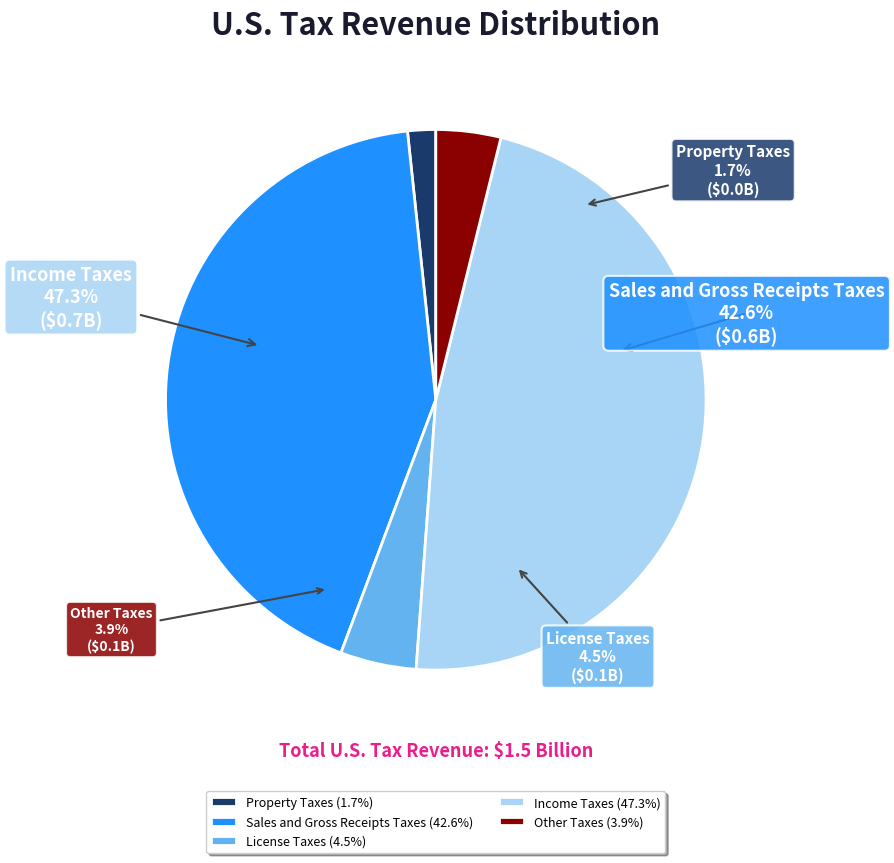

Which slice is the smallest?

Property Taxes